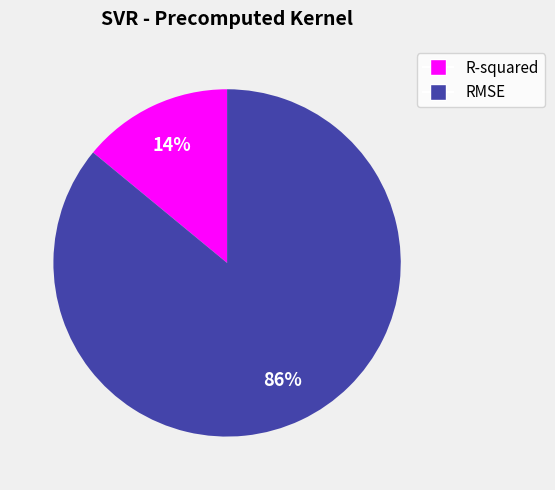

Does any single category account for the majority?

Yes